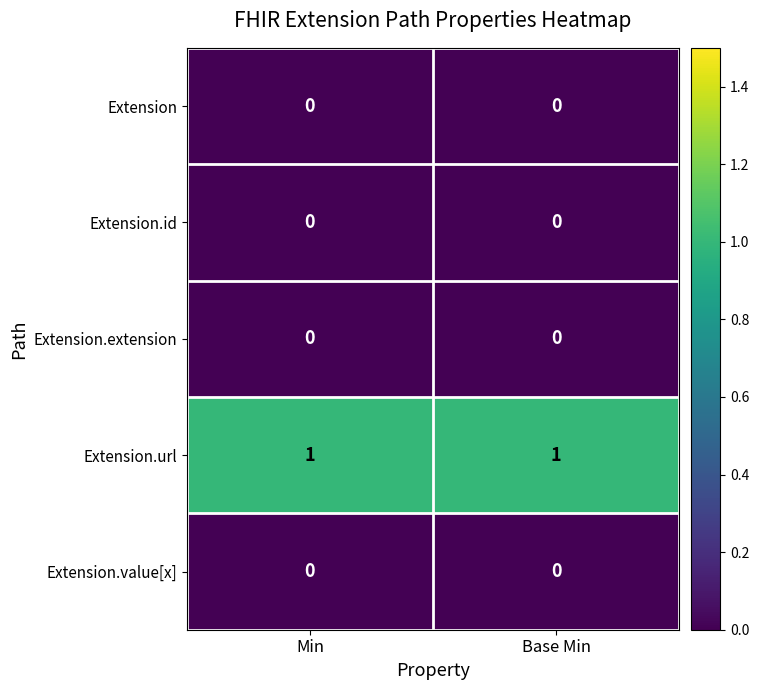

Reading left to right, transcribe all the data shown in this chart.

Extension: 0	0
Extension.id: 0	0
Extension.extension: 0	0
Extension.url: 1	1
Extension.value[x]: 0	0